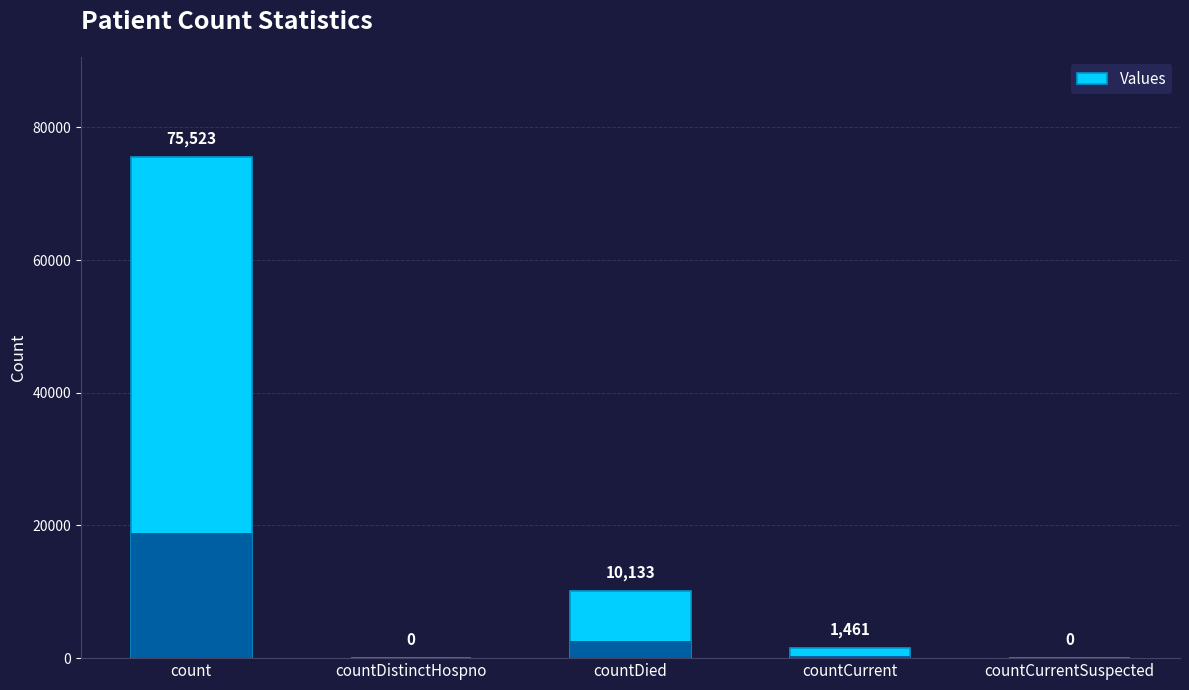

List the labels in order of value, smallest first.

countDistinctHospno, countCurrentSuspected, countCurrent, countDied, count